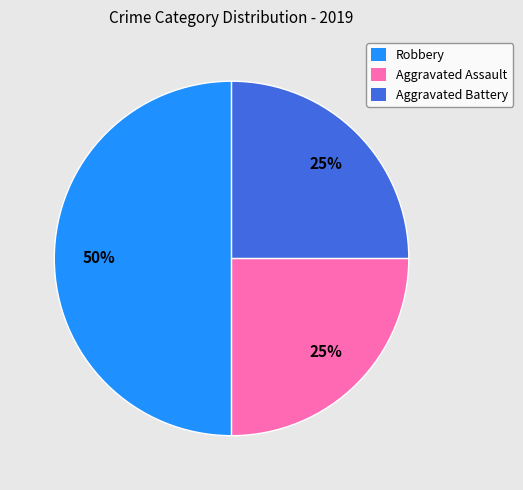

Does Aggravated Battery account for over 50% of the chart?

No